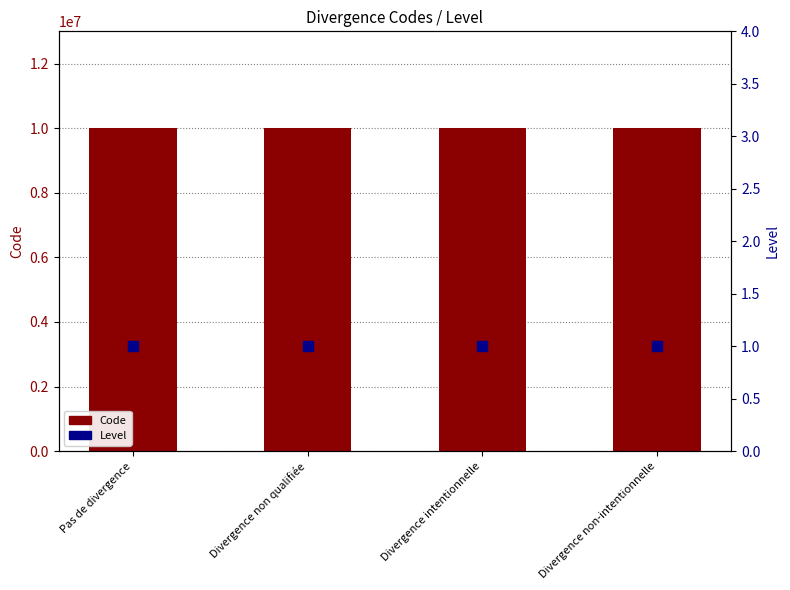

What is the total value across all series at Divergence non qualifiée?

10000003